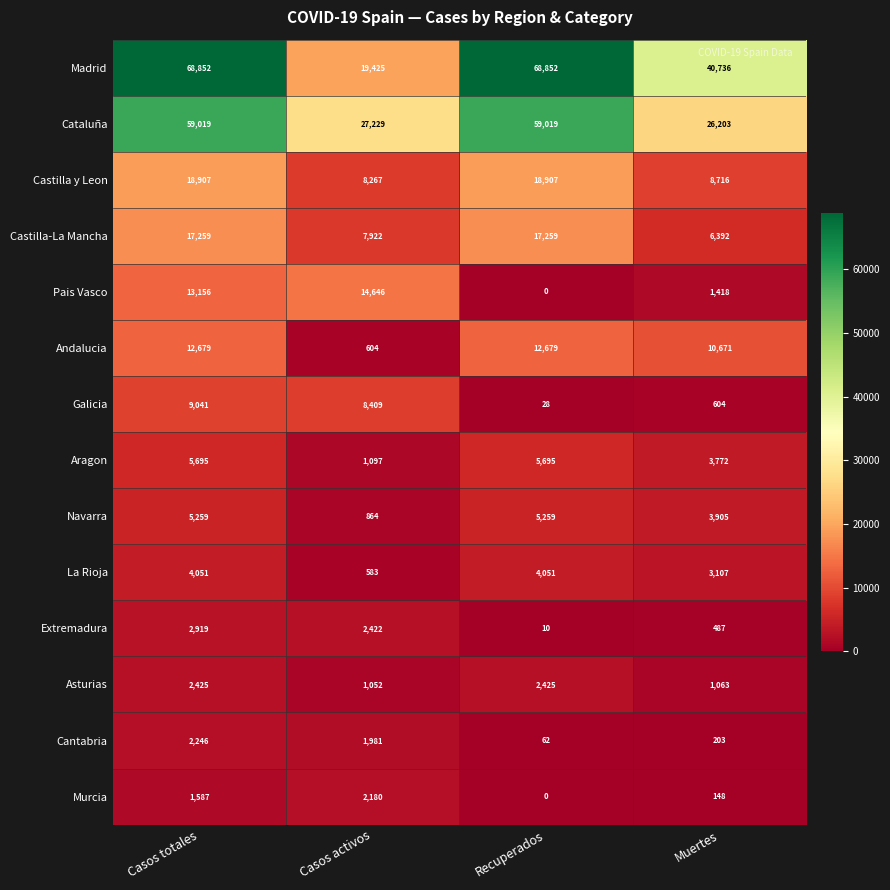

Between Casos totales and Casos activos, which series saw the biggest shift?

Madrid